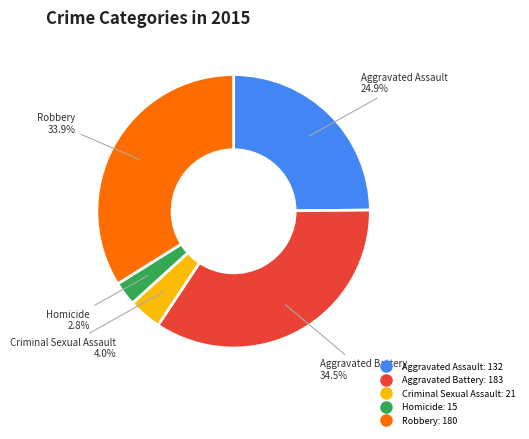

To the nearest percent, what portion does Criminal Sexual Assault represent?

4%